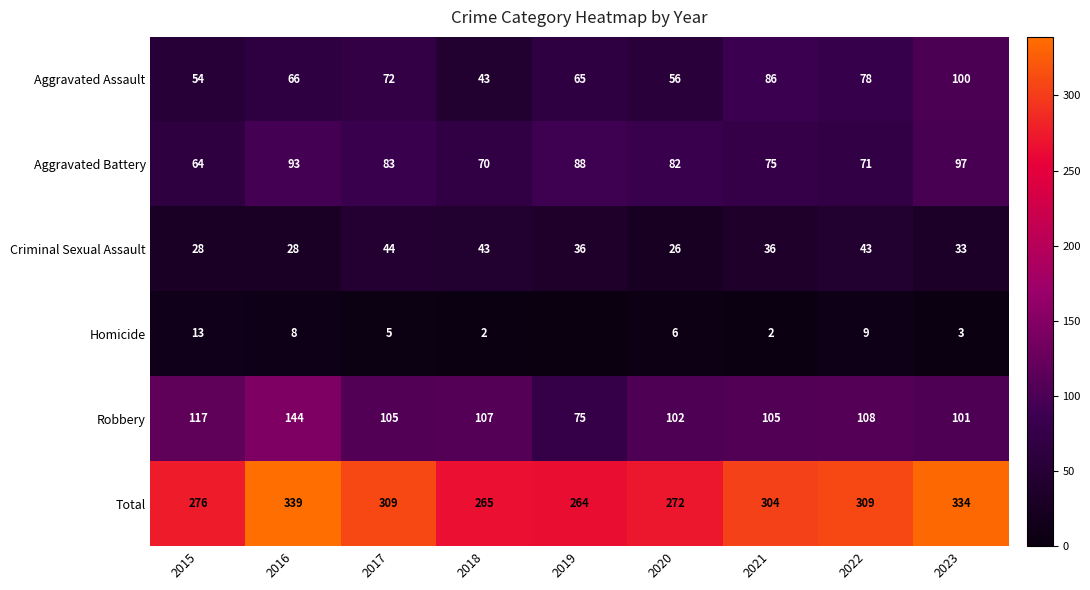

What is the minimum value for Robbery?

75